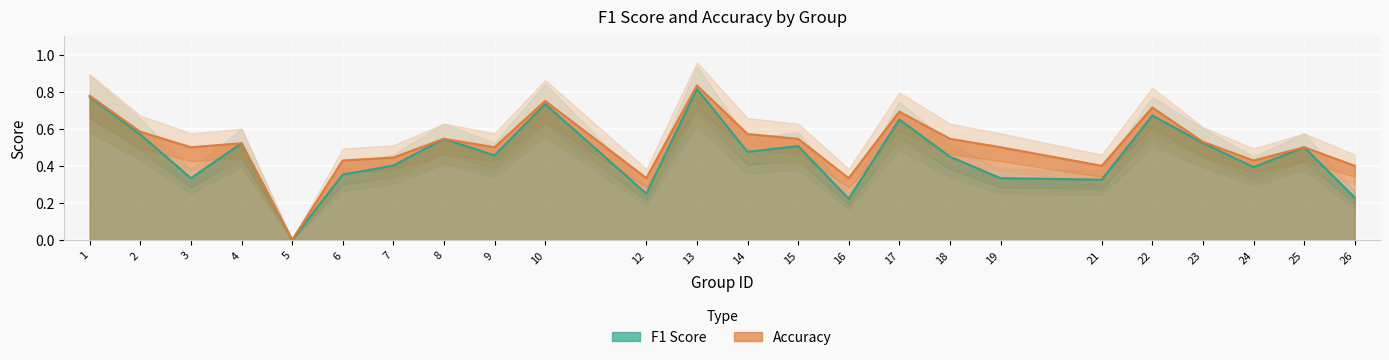

Where is the first local minimum for accuracy?

3